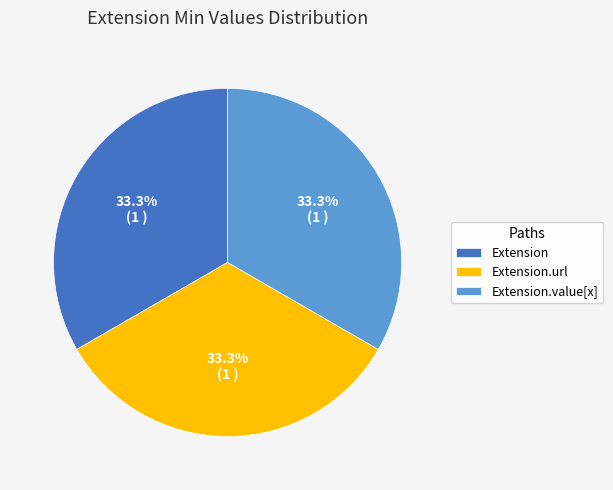

How many slices are in this pie chart?

3